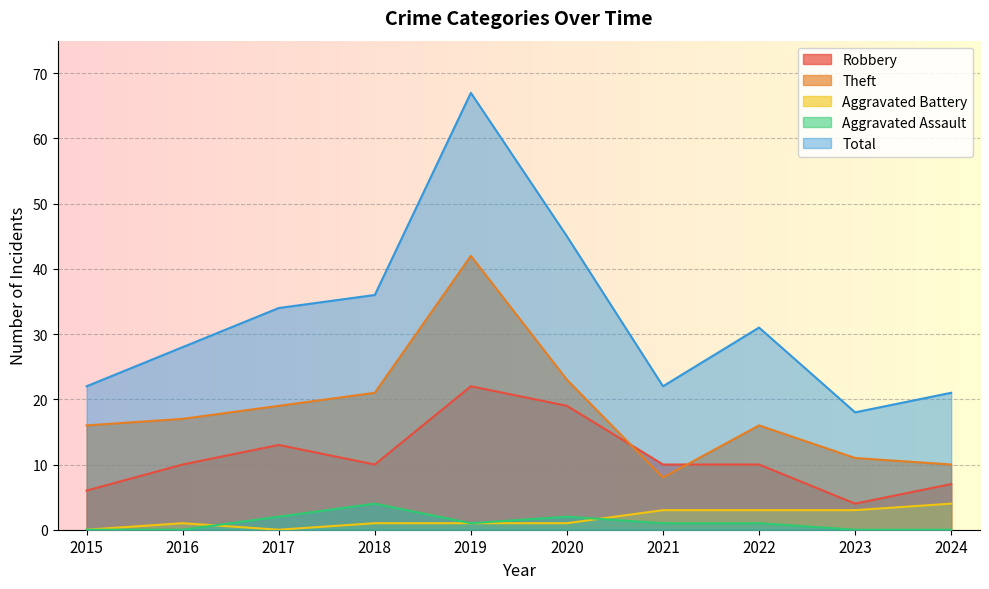

What is the difference between the Aggravated Battery values at 2024 and 2023?

1